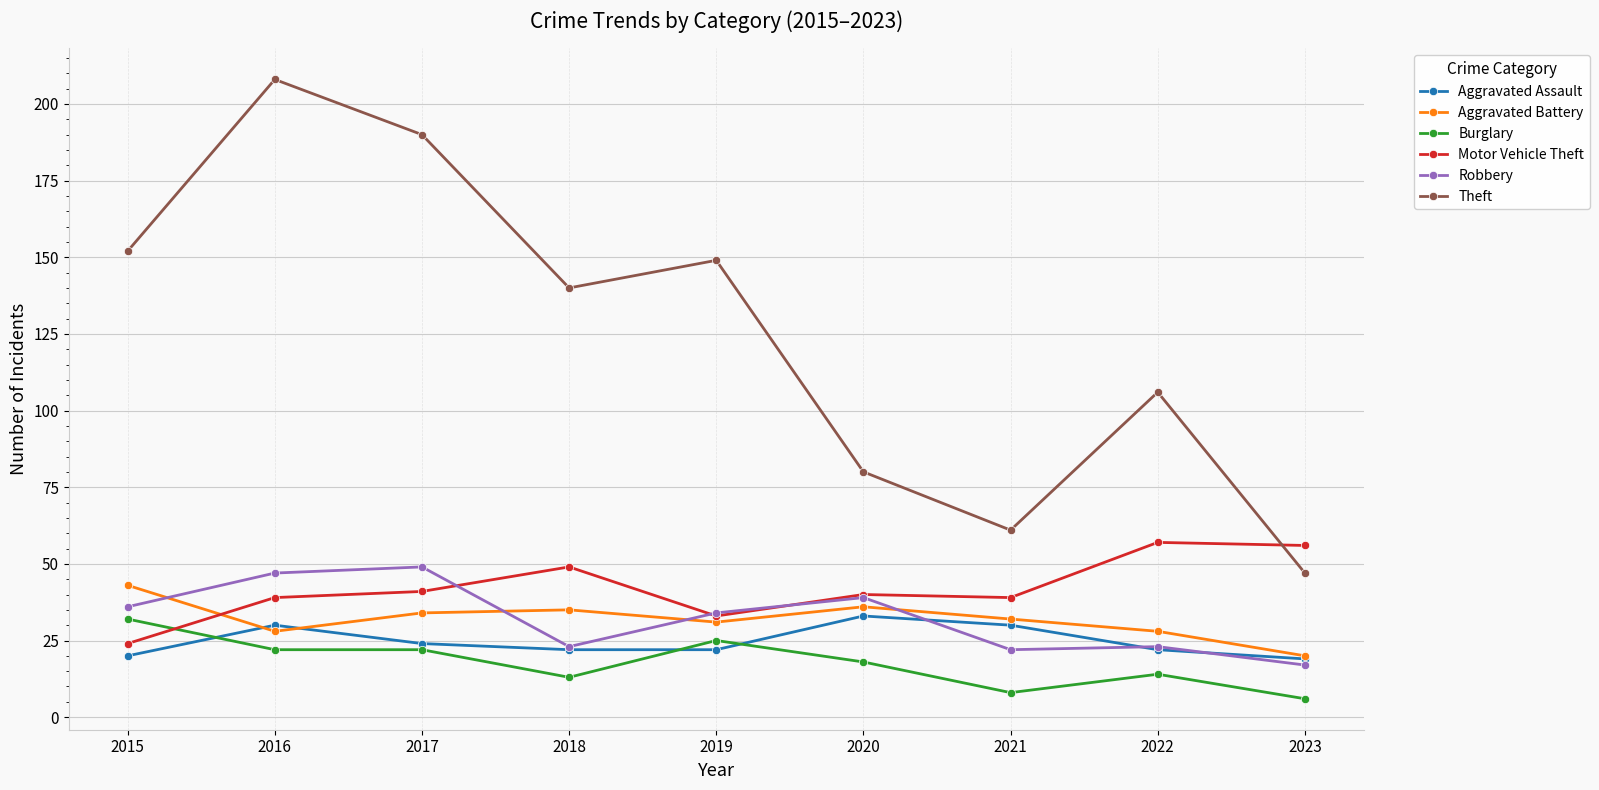

What is the difference between the highest and lowest values at 2018?

127